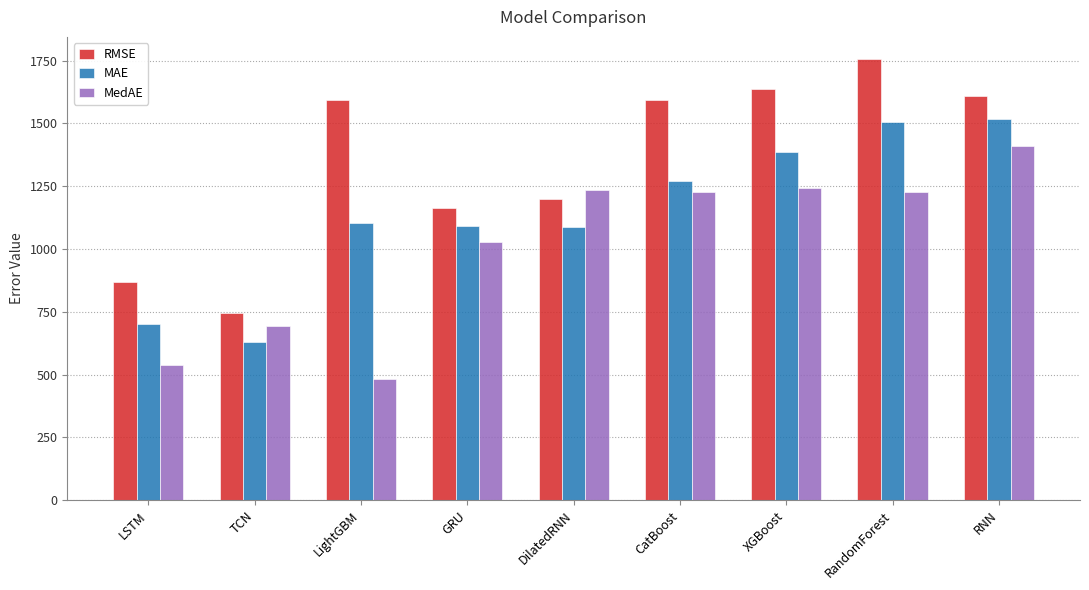

Is it true that MedAE equals 1225.5 at CatBoost?

True